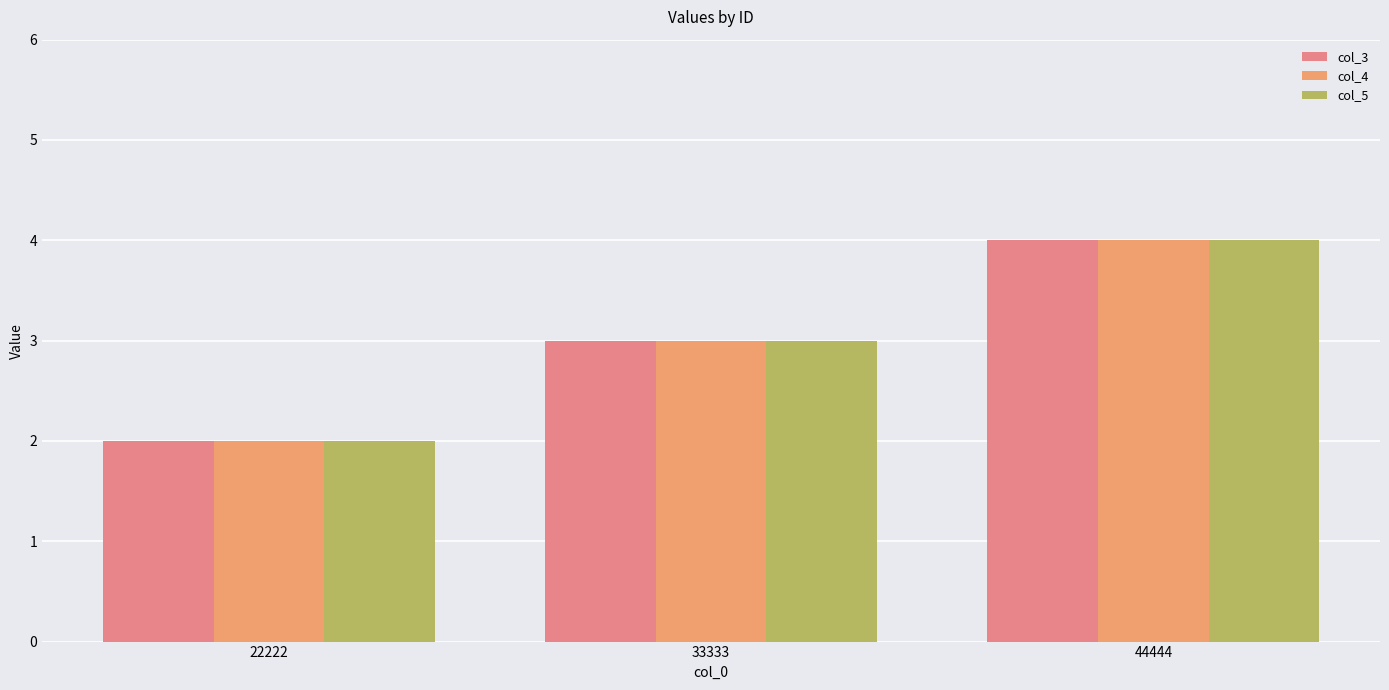

How many data points in col_4 are less than 3?

1